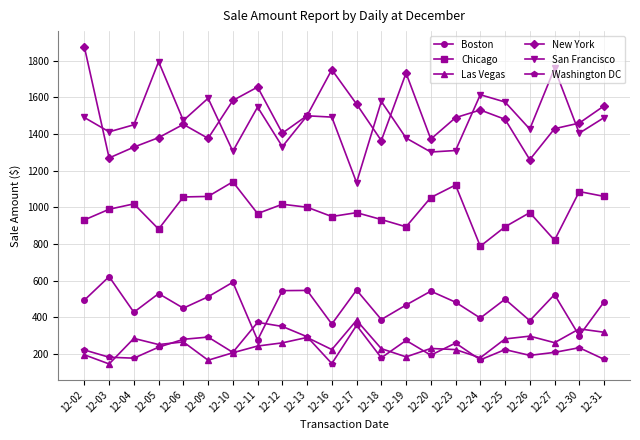

Read the New York value at 12-10.

1583.7